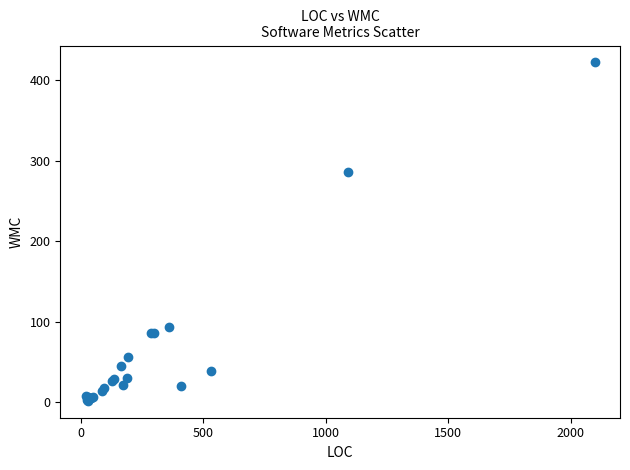

What Y value in the scatter plot is closest to 212?

286